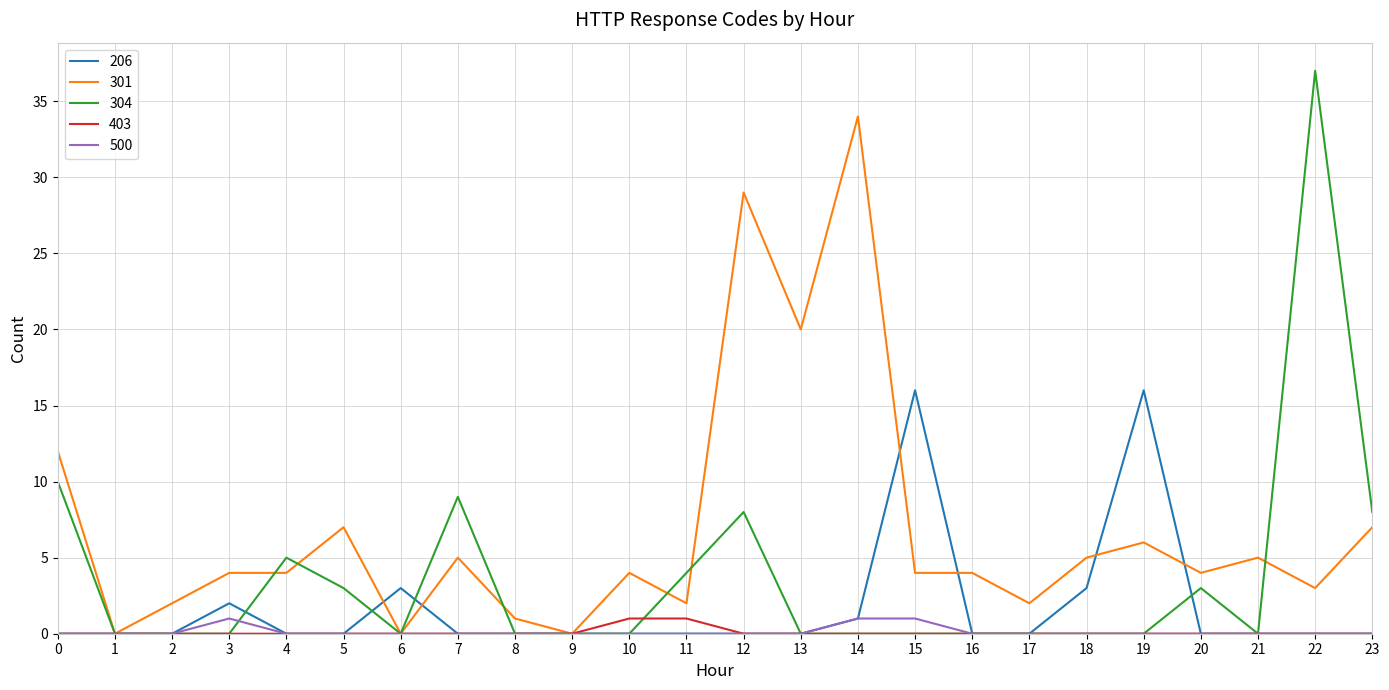

What is the maximum value for 301?

34